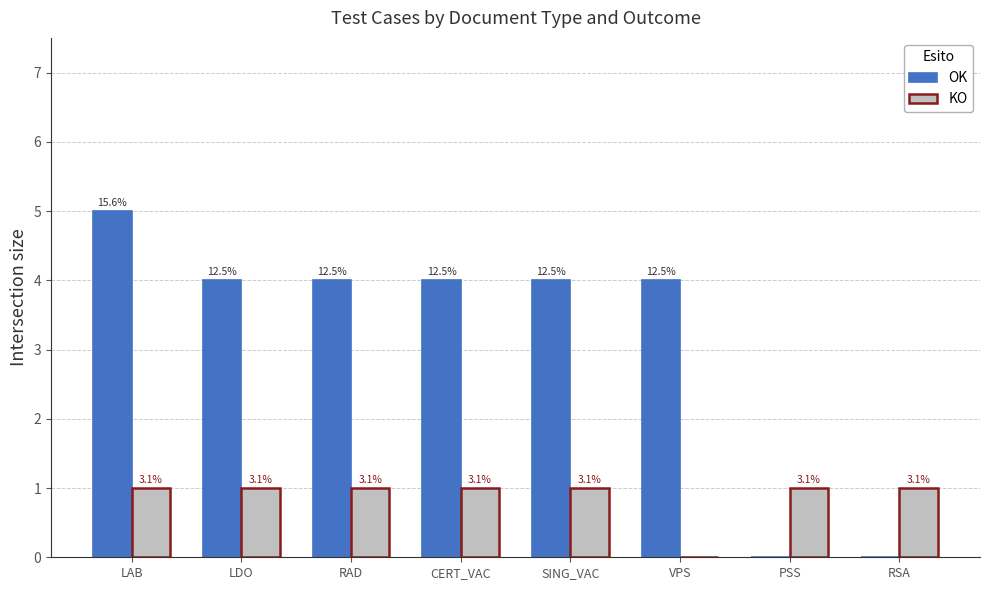

Reading left to right, extract all data points from this chart.

OK: LAB=5	LDO=4	RAD=4	CERT_VAC=4	SING_VAC=4	VPS=4	PSS=0	RSA=0
KO: LAB=1	LDO=1	RAD=1	CERT_VAC=1	SING_VAC=1	VPS=0	PSS=1	RSA=1